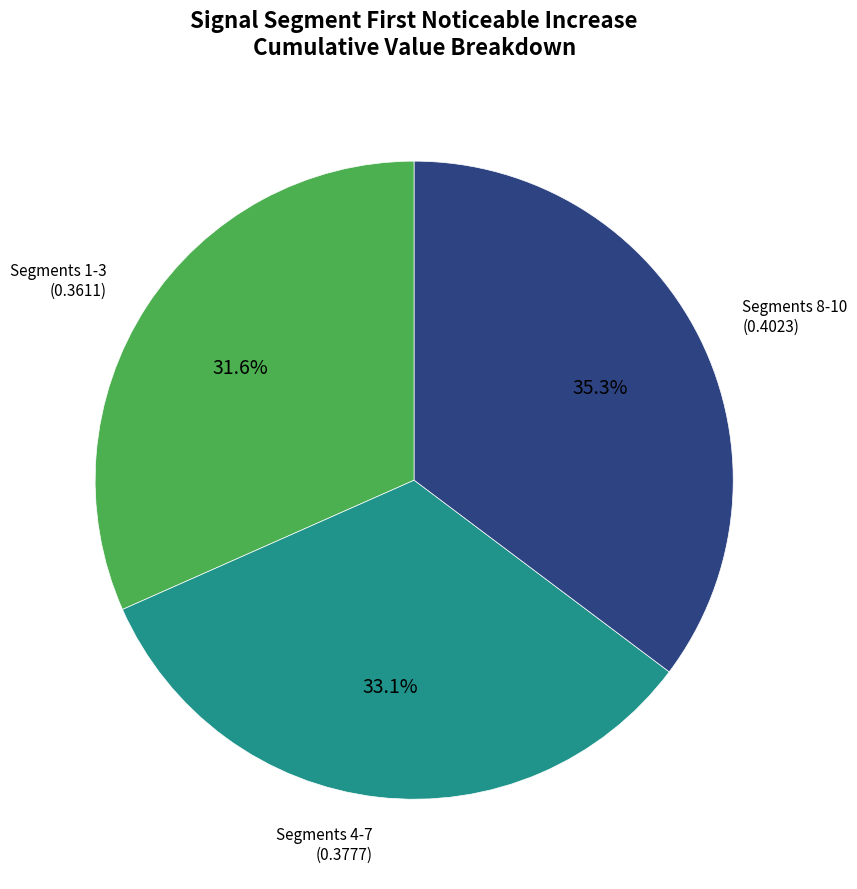

Is there a majority slice in this chart?

No